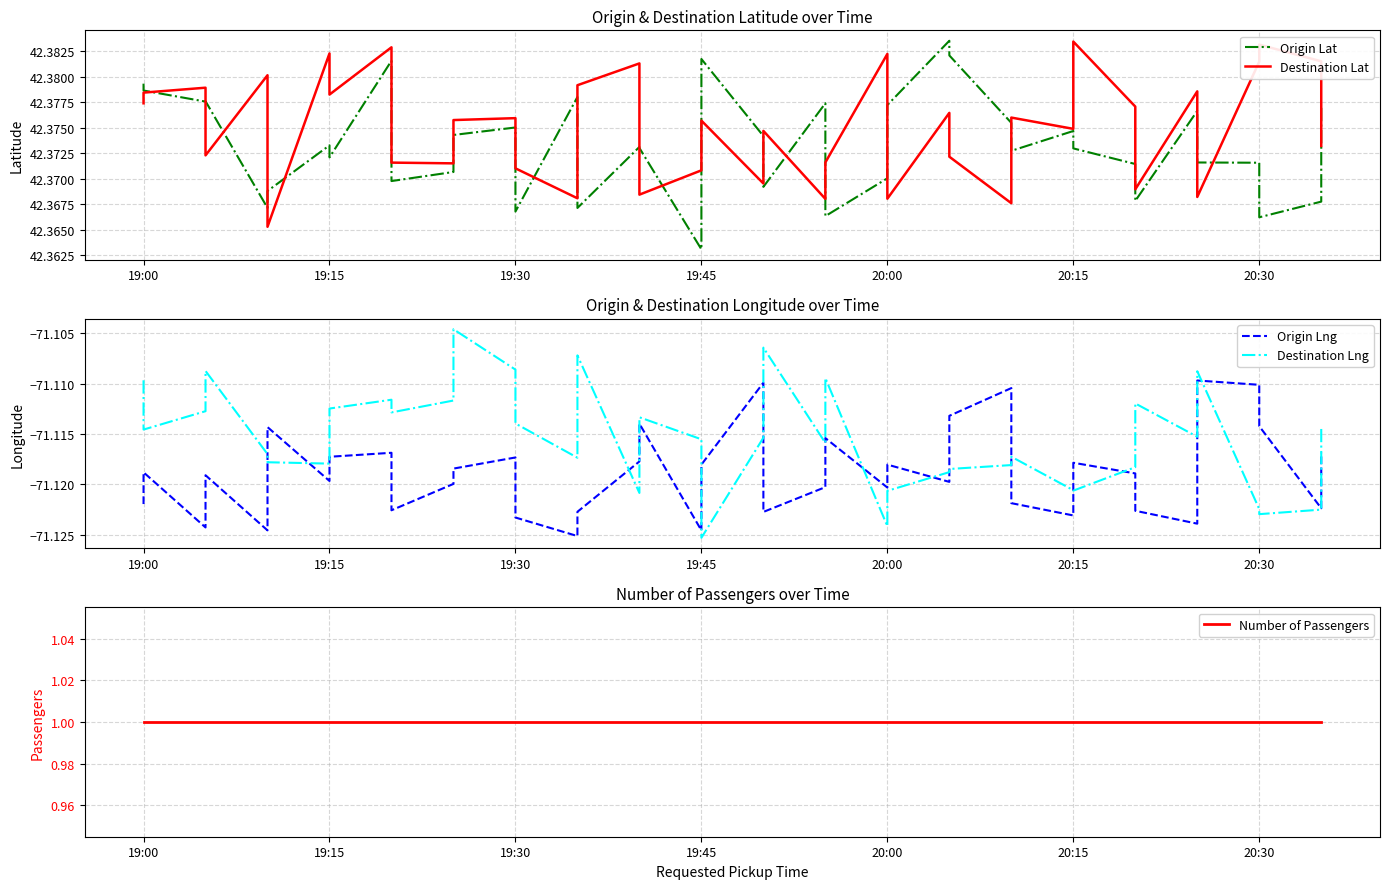

Which series has the largest range (max minus min)?

Destination Lng